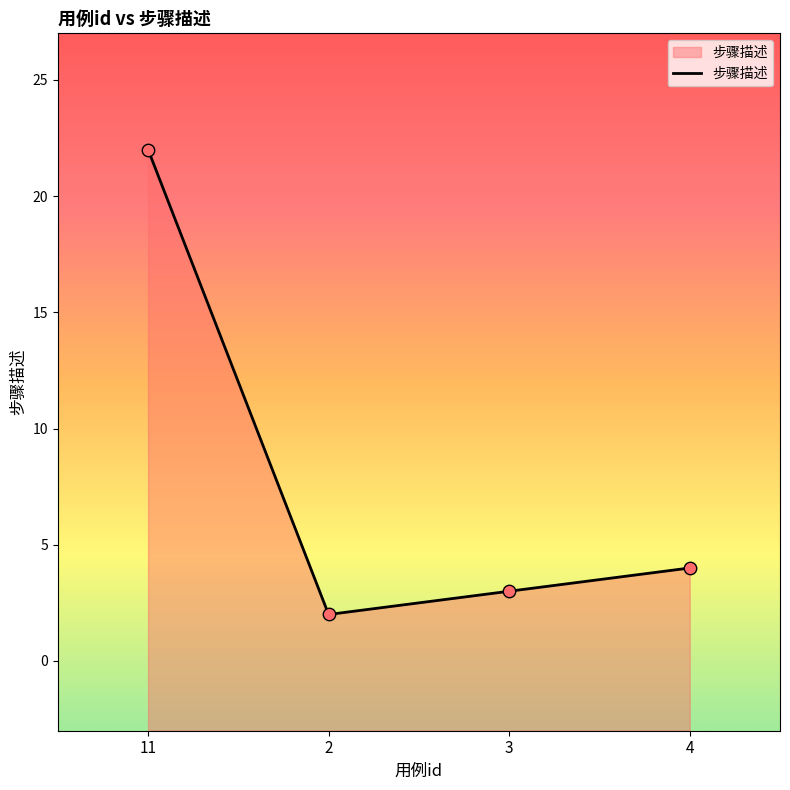

Approximately how many times larger is the value at 2 compared to 3?

0.7